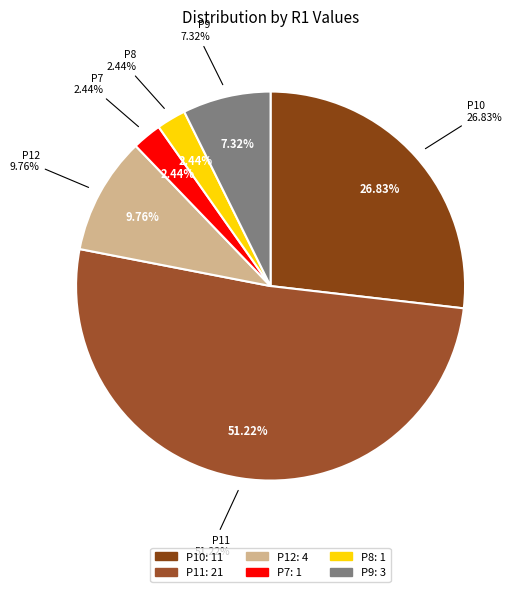

To the nearest percent, what percentage of the pie is P12?

10%